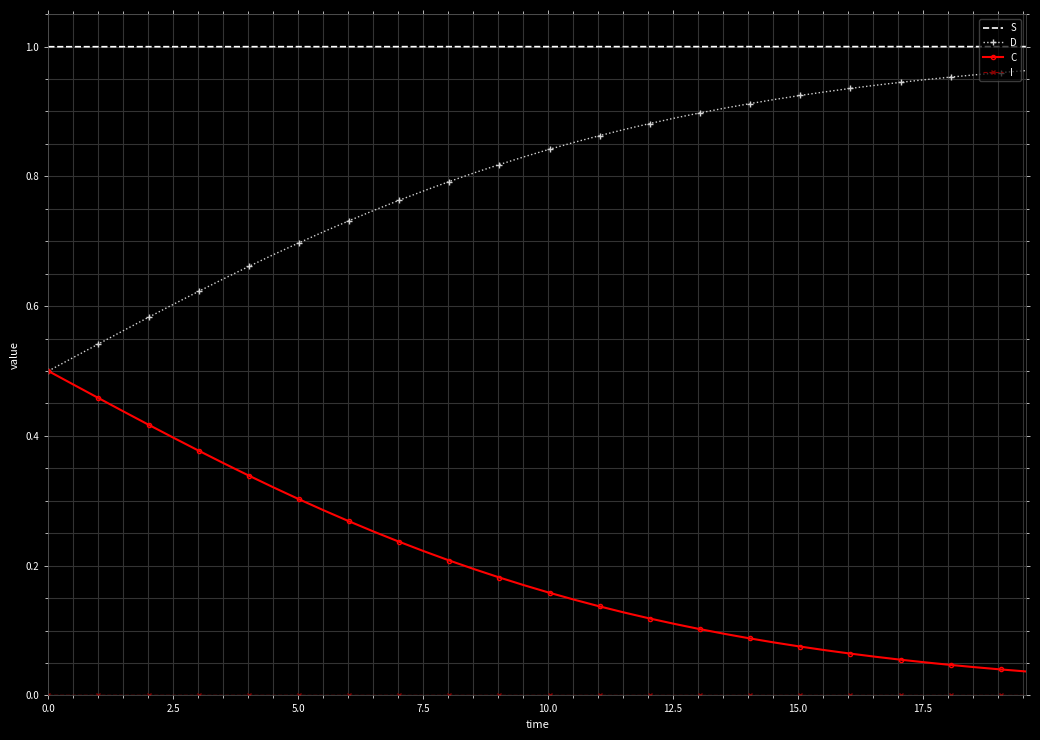

True or false: D and S intersect in this chart.

False